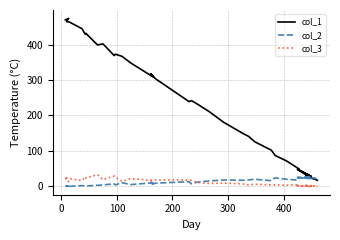

Where is the first local maximum for col_3?

100